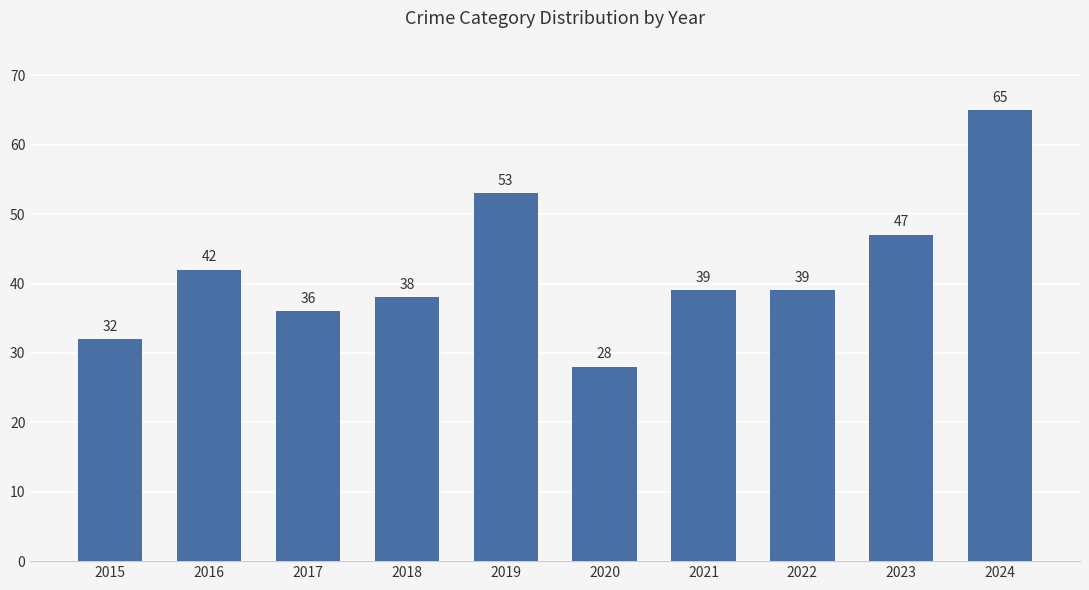

How many distinct data groups are displayed?

1